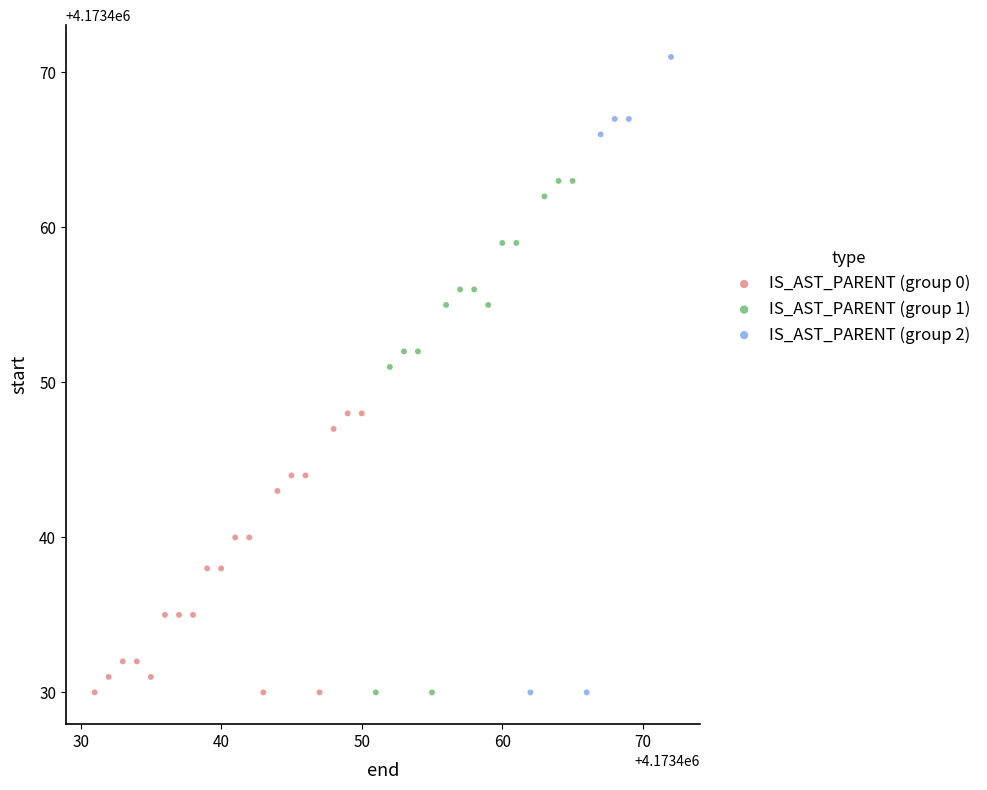

Which series has the widest spread of Y values?

IS_AST_PARENT (group 2)